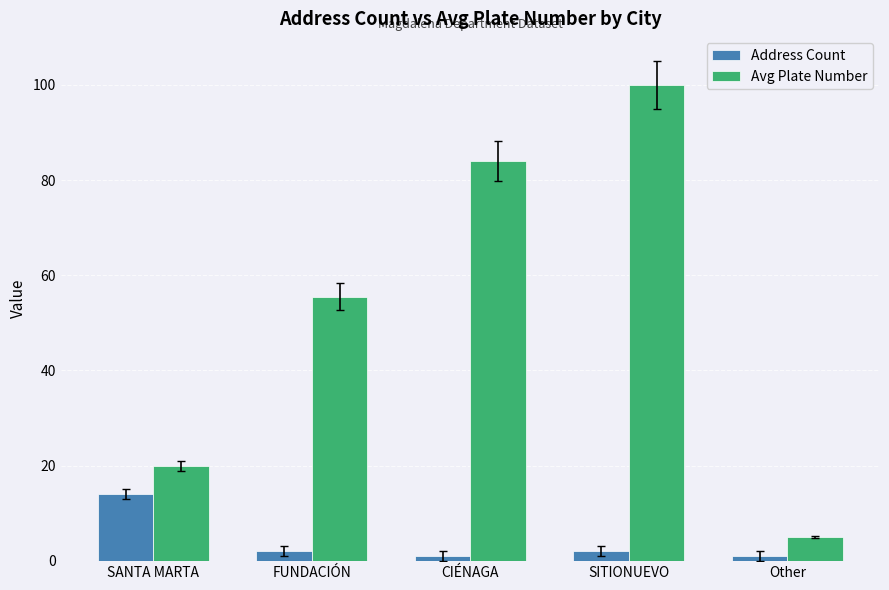

At which category is the sum across all series the highest?

SITIONUEVO